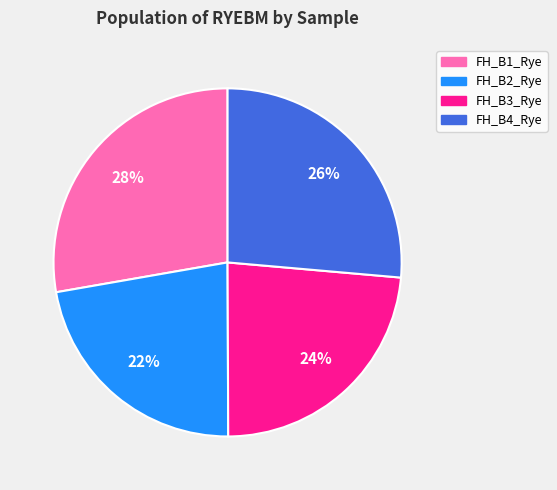

Rank the categories by value from highest to lowest.

FH_B1_Rye, FH_B4_Rye, FH_B3_Rye, FH_B2_Rye